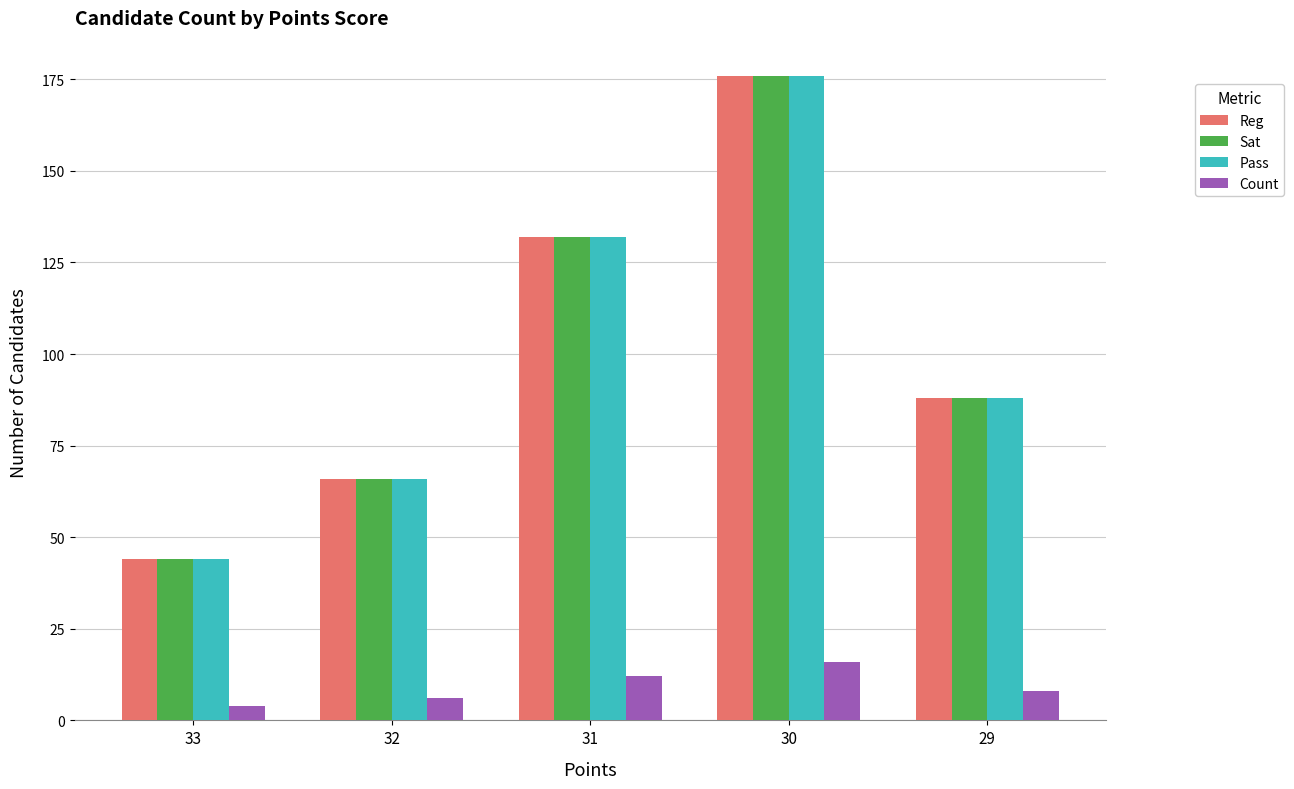

What is the difference between the maximum and second lowest values in the Count series?

10